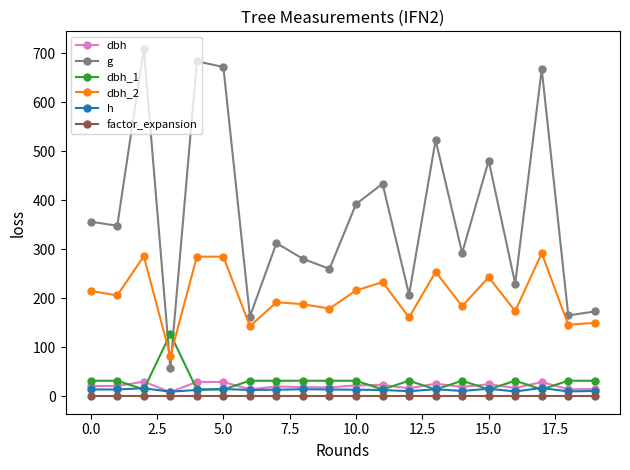

Is this an area chart (filled region under the line)?

No